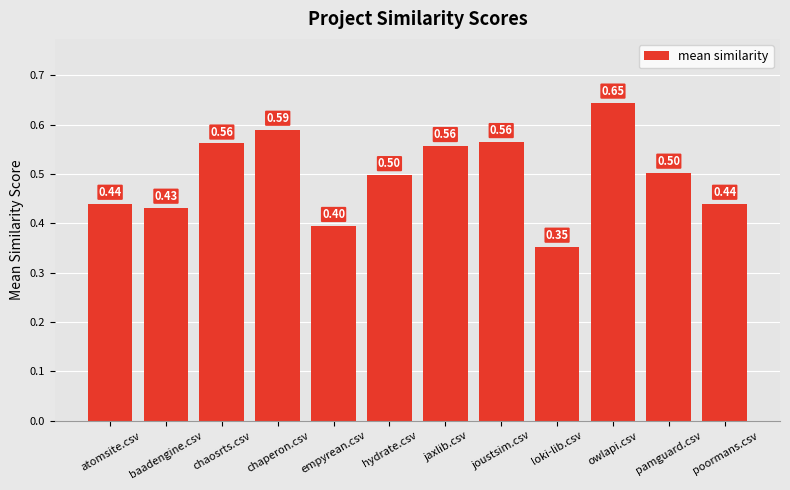

What is the label of the 8th bar from the left?

joustsim.csv